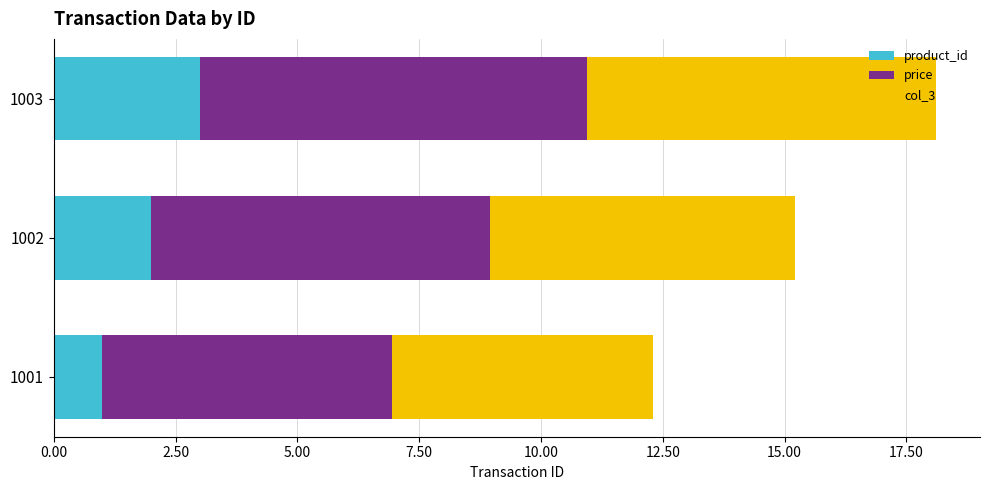

The product_id series shows 1.0 at 1001. True or false?

True